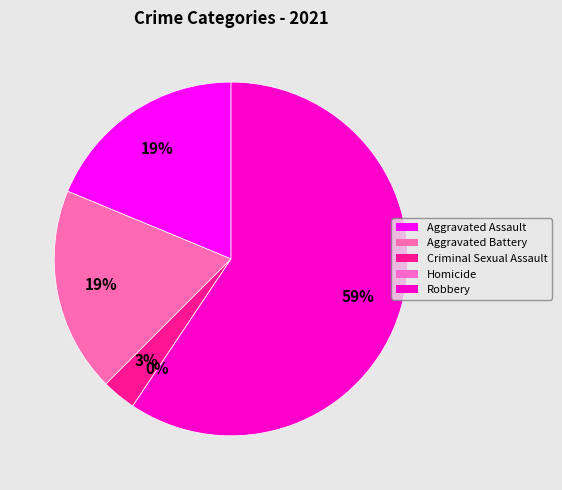

How many segments does this pie chart have?

5